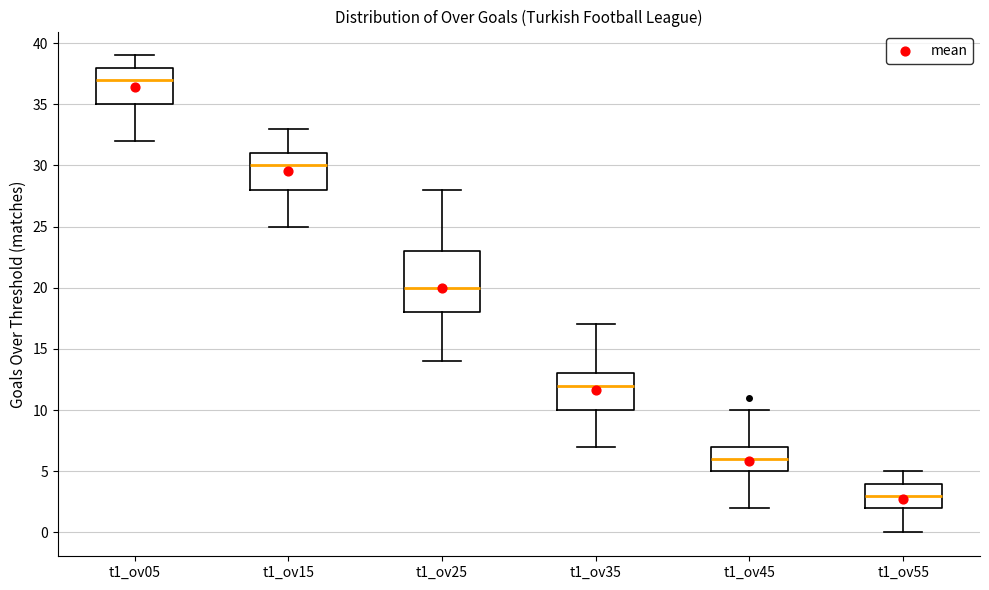

Which box's median line is the lowest?

t1_ov55